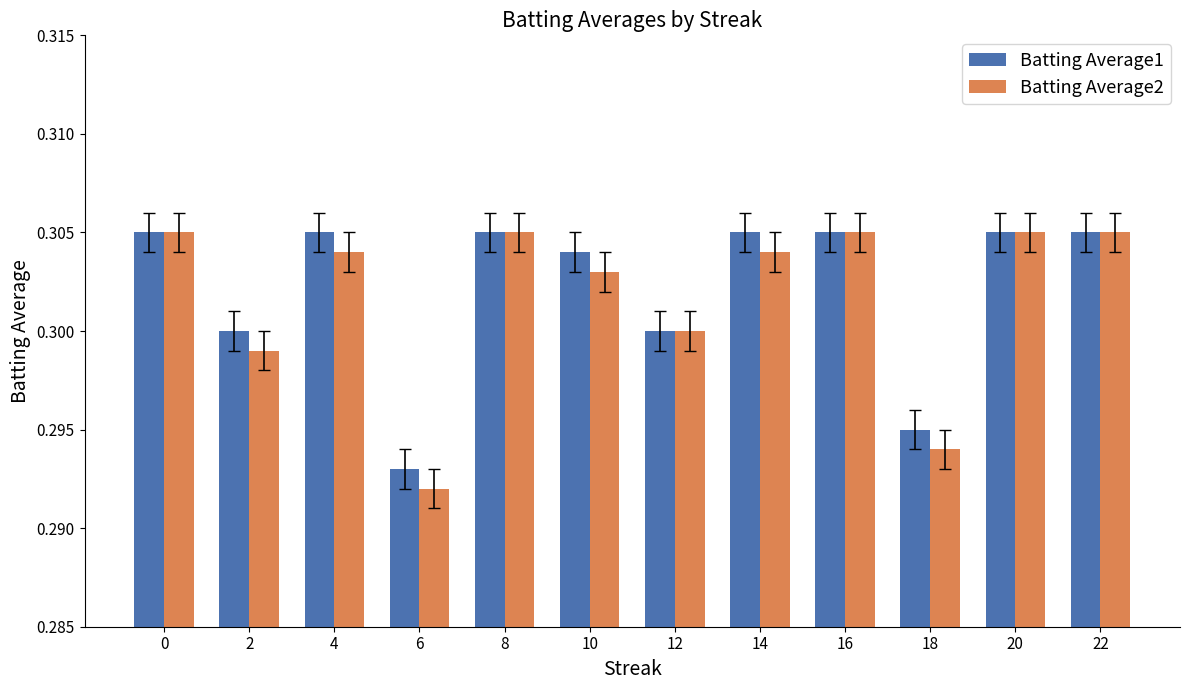

Which category has the lowest value in the Batting Average2 series?

6